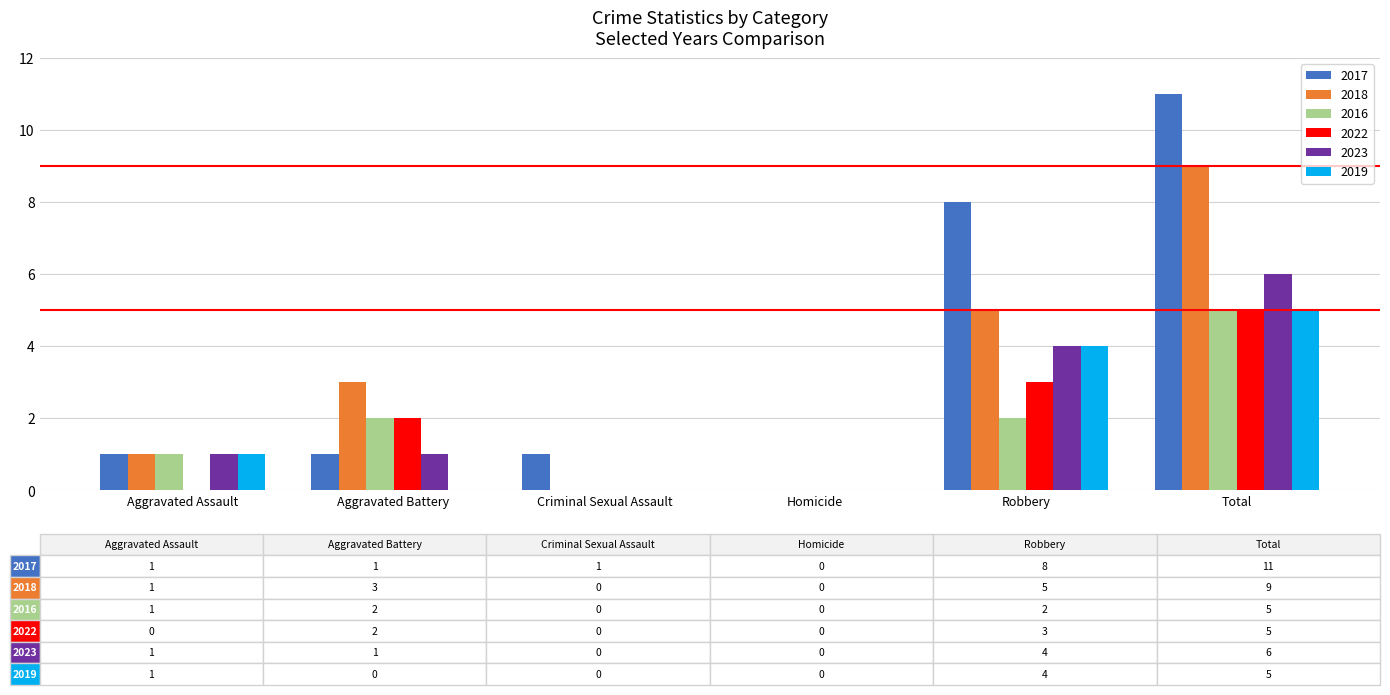

True or false: 2016 has a value of 3 at Robbery.

False